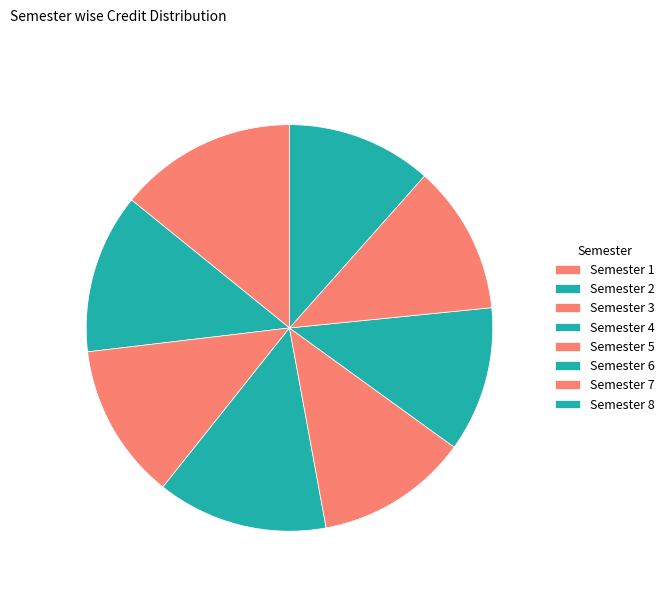

To the nearest percent, what is the combined percentage of Semester 7 and Semester 4?

25%